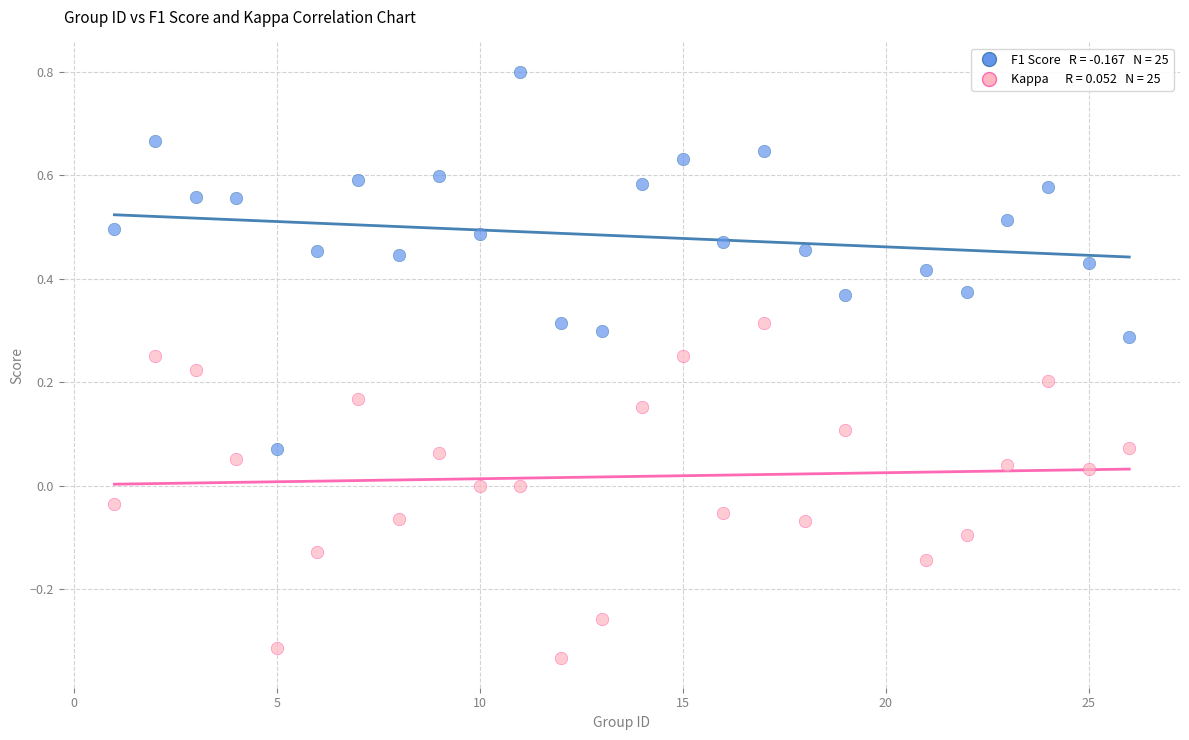

Across all data points, what is the range of Y values (max minus min)?

1.1